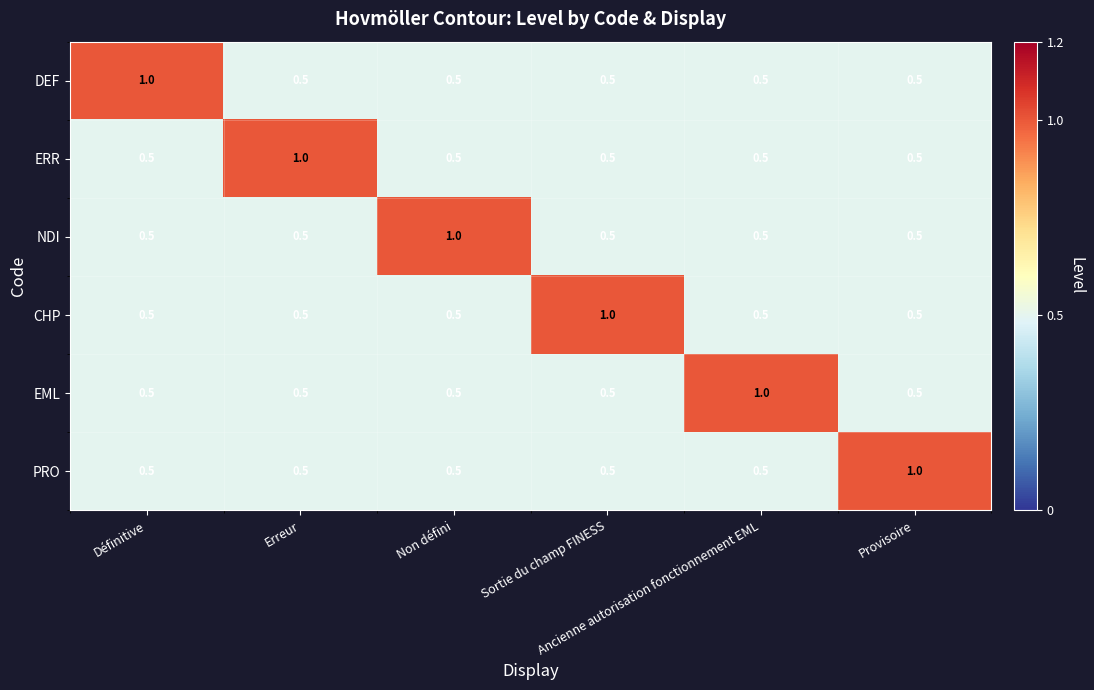

What is the maximum value shown in the chart?

1.0